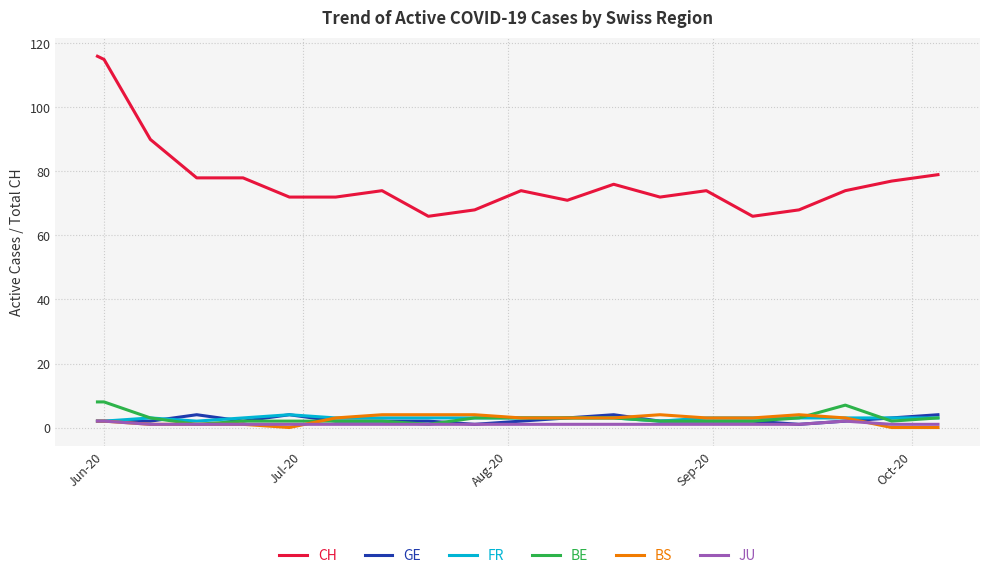

What is the difference between the maximum and minimum values in the FR series?

2